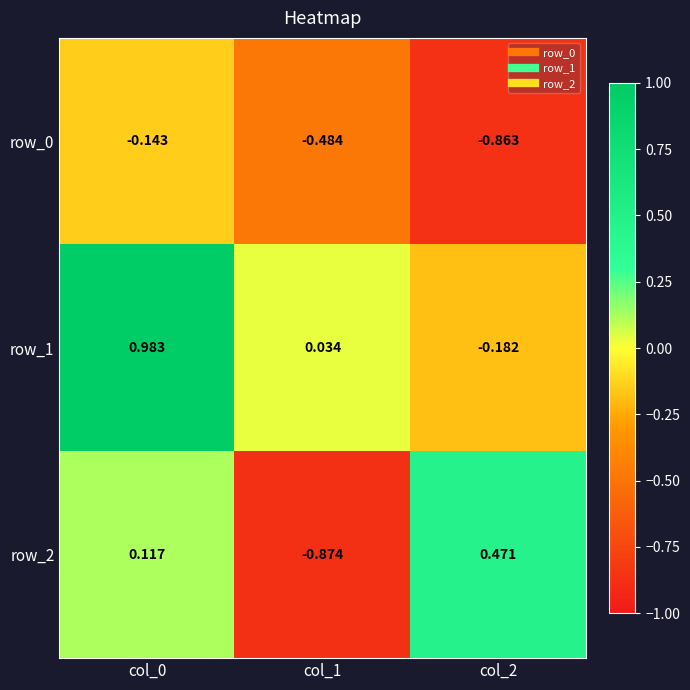

At which label does row_1 first exceed 0?

col_0